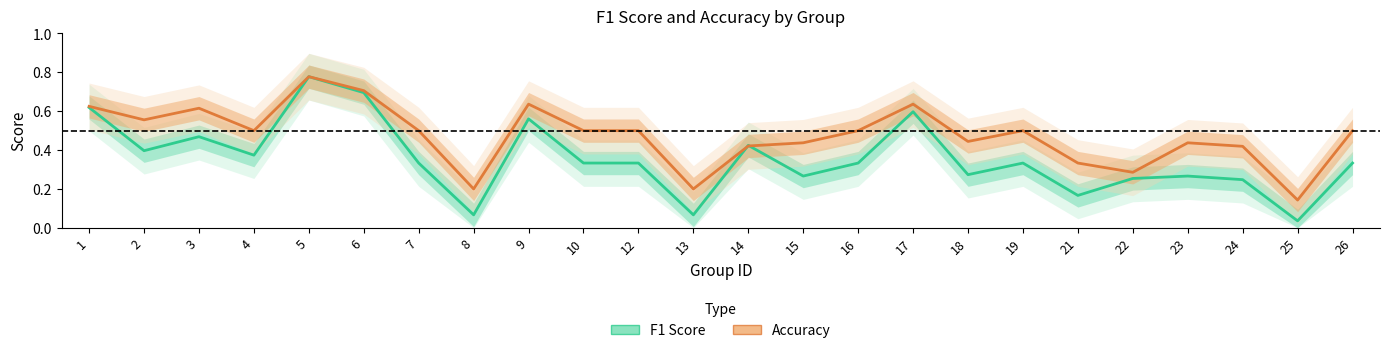

Reading left to right, extract all data points from this chart.

F1 Score: 1=0.6	2=0.4	3=0.5	4=0.4	5=0.8	6=0.7	7=0.3	8=0.1	9=0.6	10=0.3	12=0.3	13=0.1	14=0.4	15=0.3	16=0.3	17=0.6	18=0.3	19=0.3	21=0.2	22=0.3	23=0.3	24=0.2	25=0.0	26=0.3
Accuracy: 1=0.6	2=0.6	3=0.6	4=0.5	5=0.8	6=0.7	7=0.5	8=0.2	9=0.6	10=0.5	12=0.5	13=0.2	14=0.4	15=0.4	16=0.5	17=0.6	18=0.4	19=0.5	21=0.3	22=0.3	23=0.4	24=0.4	25=0.1	26=0.5